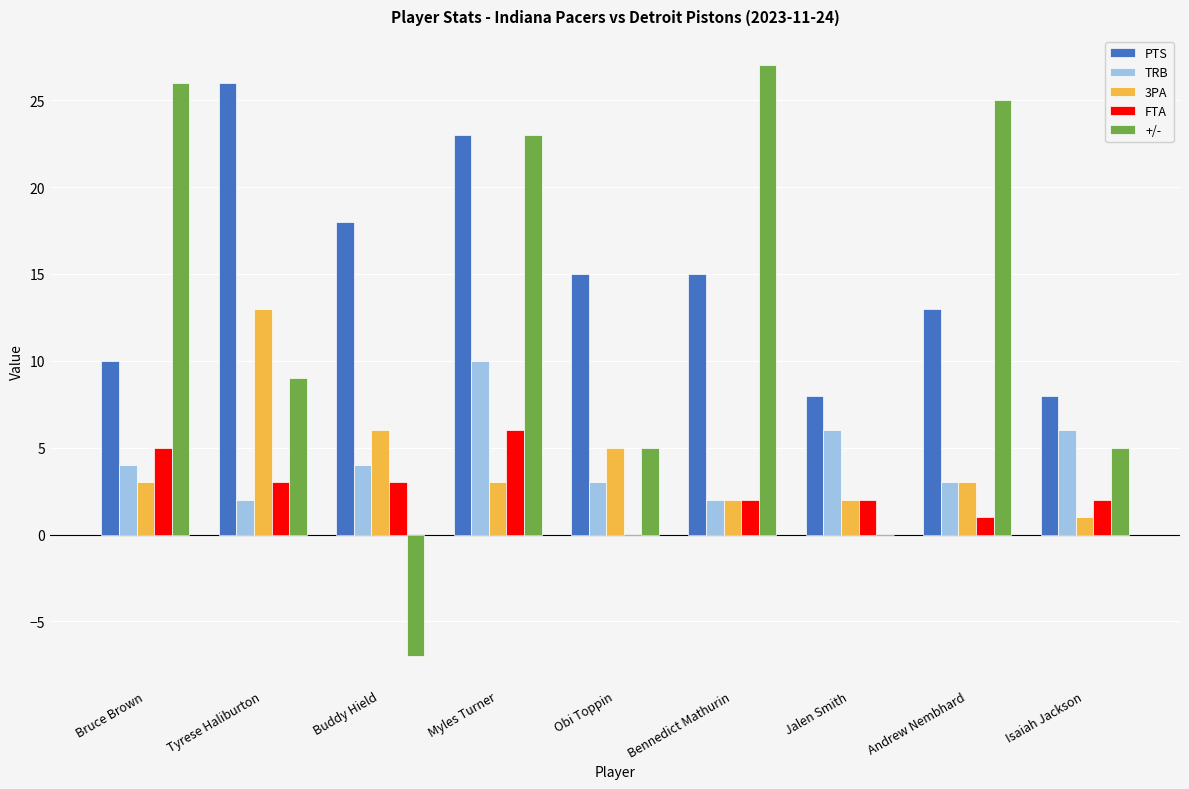

Count the number of categories in the chart.

9